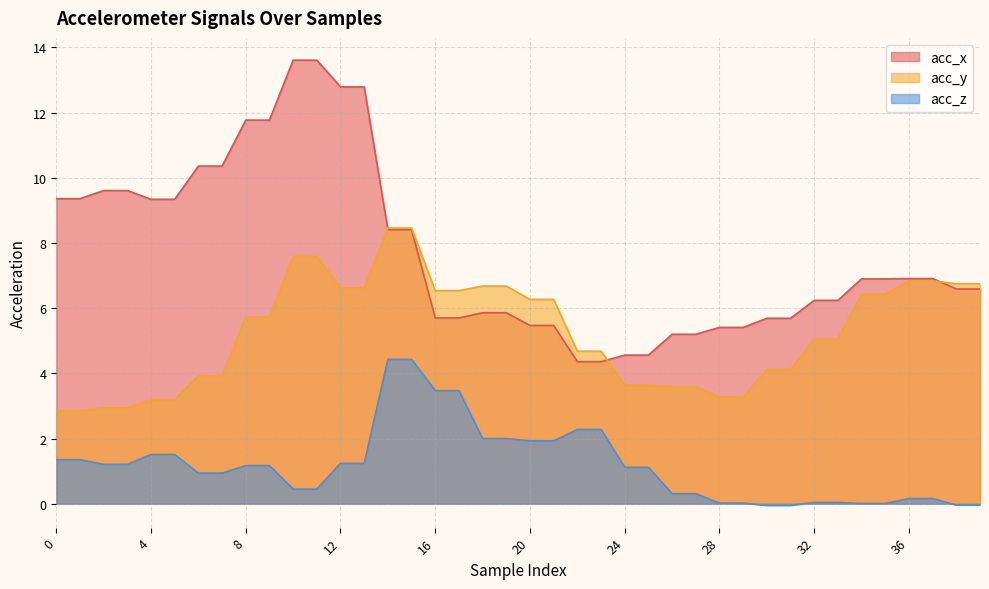

Rank the series by their average value, from highest to lowest.

acc_x, acc_y, acc_z